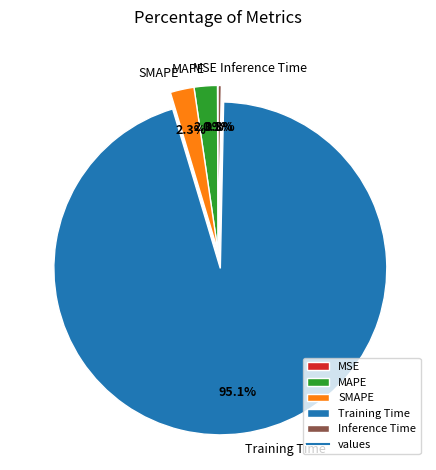

To the nearest percent, what is the average slice percentage?

20%